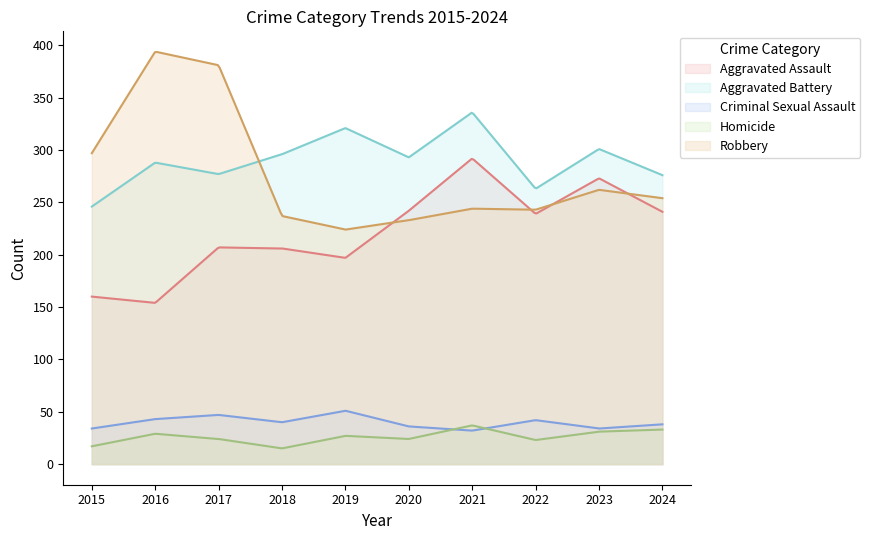

Where does the Homicide series first go above 27?

2016